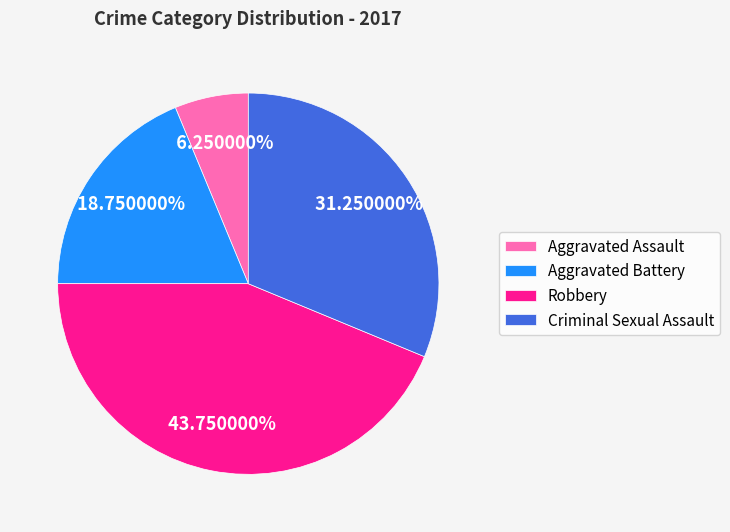

Is it true that Aggravated Assault is 20% of the pie?

False